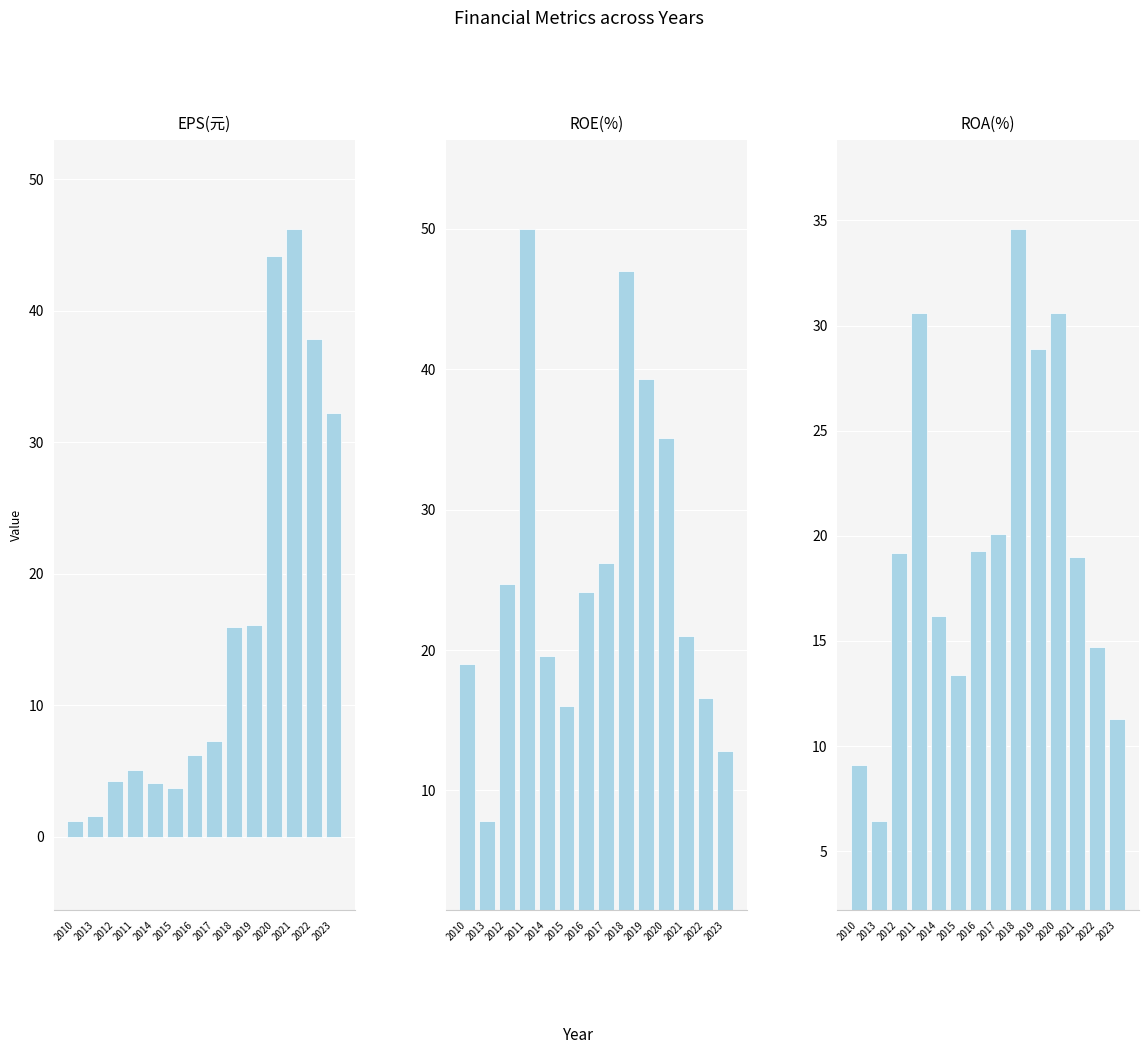

Where does the ROE(%) series first go above 24?

2012